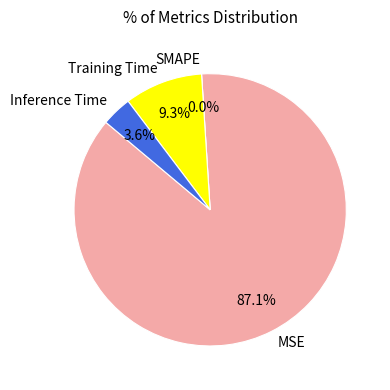

Which slice is the smallest?

SMAPE